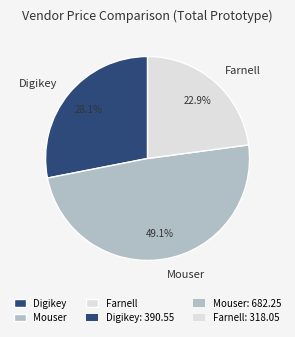

Is Farnell the majority of the pie?

No